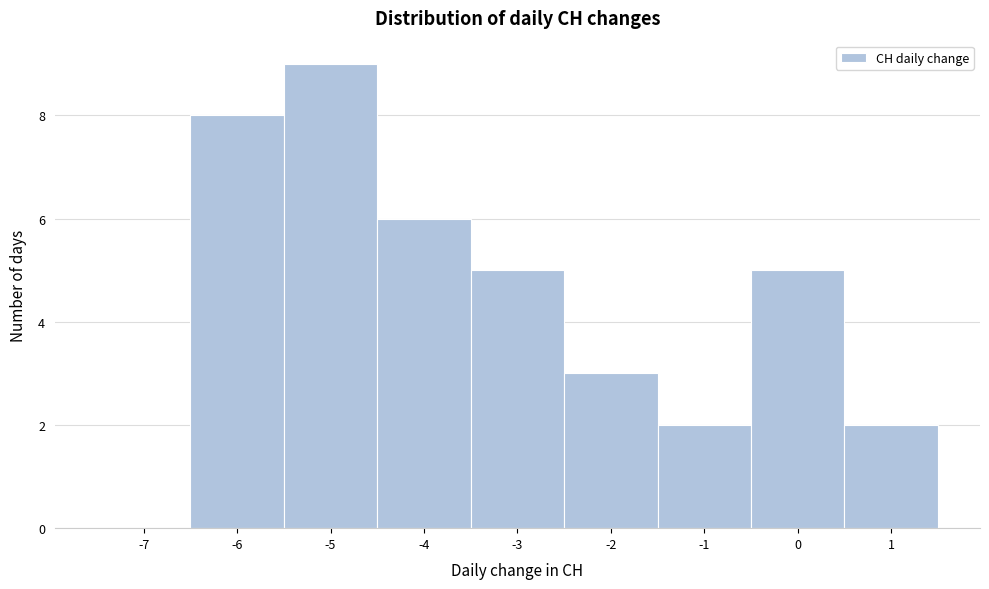

Reading left to right, what are all the values shown in this chart?

-7=0	-6=8	-5=9	-4=6	-3=5	-2=3	-1=2	0=5	1=2